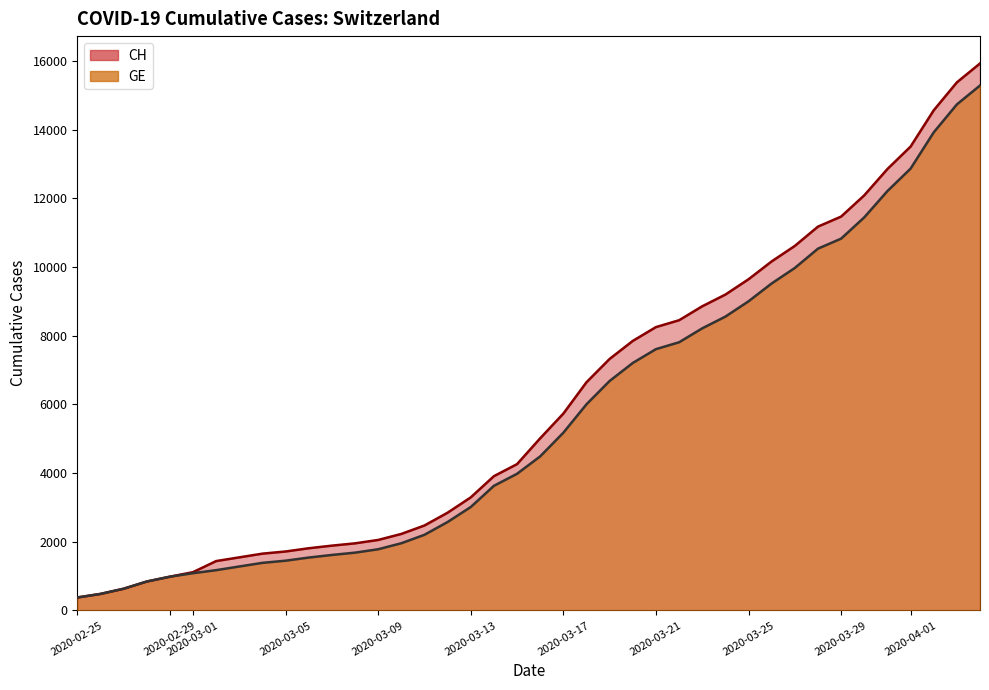

Which category has the lowest value in the GE series?

2020-02-25